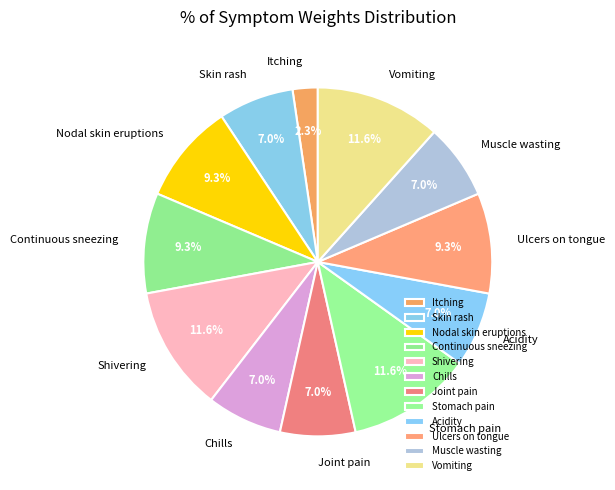

To the nearest percent, what is the difference between the Muscle wasting and Ulcers on tongue slice percentages?

2%